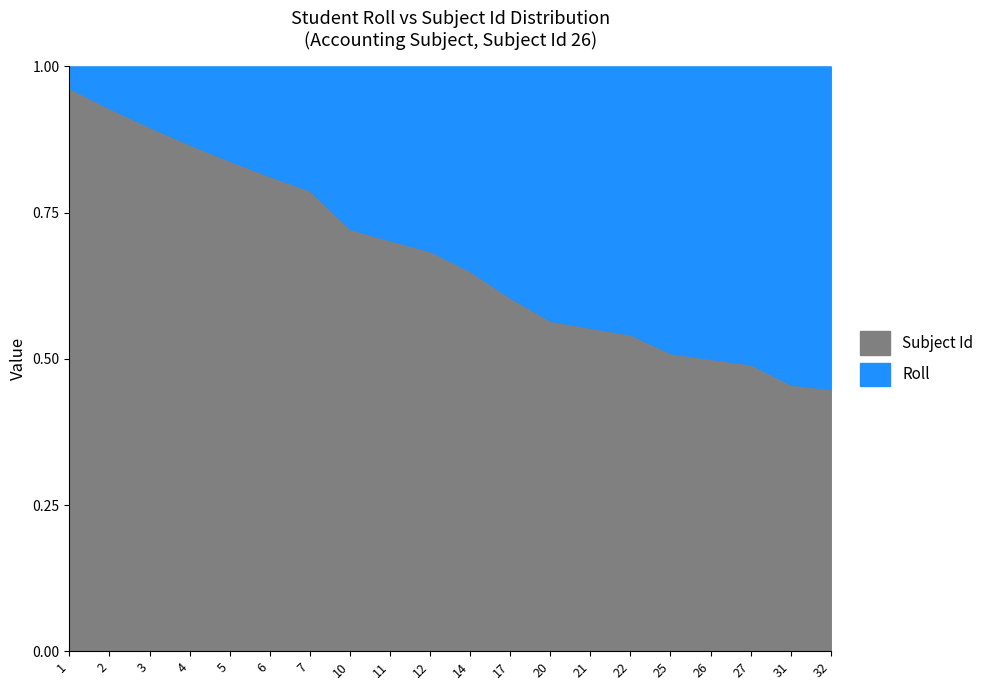

True or false: Subject Id has a value of 17 at 22.

False